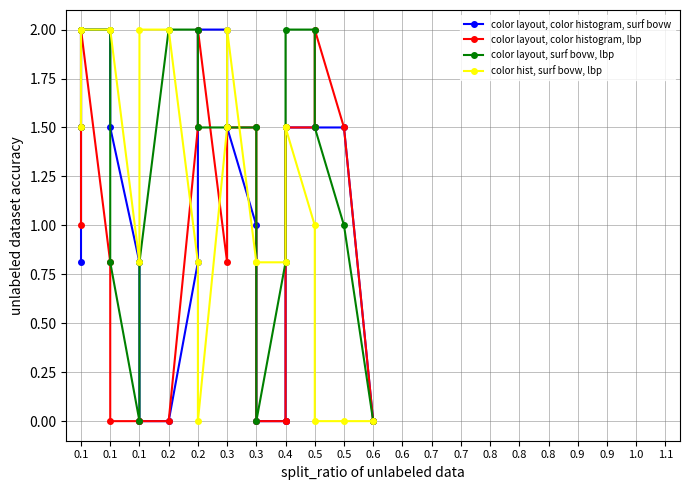

What is the maximum value for color layout, color histogram, lbp?

2.0